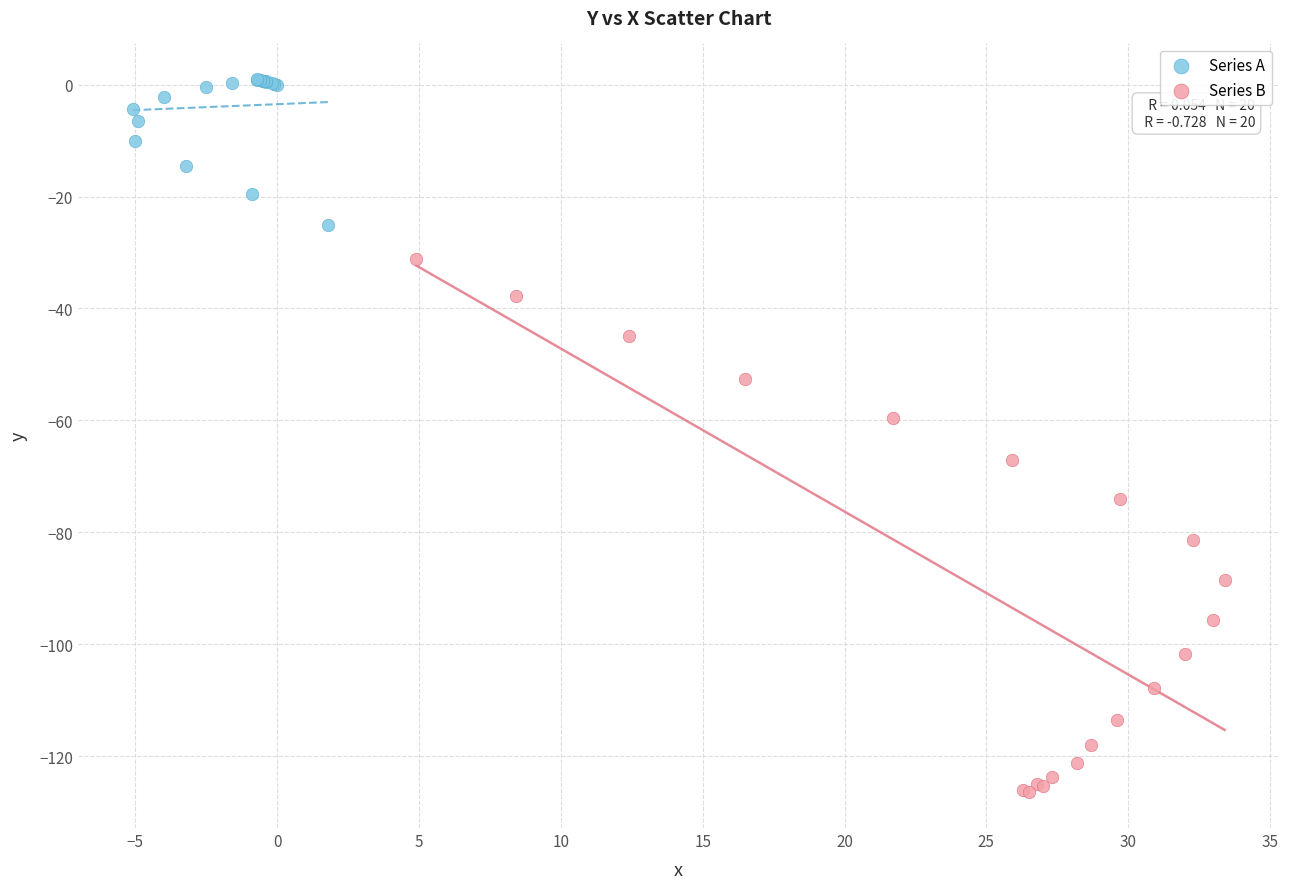

What are all the series names shown in the legend?

Series A, Series B